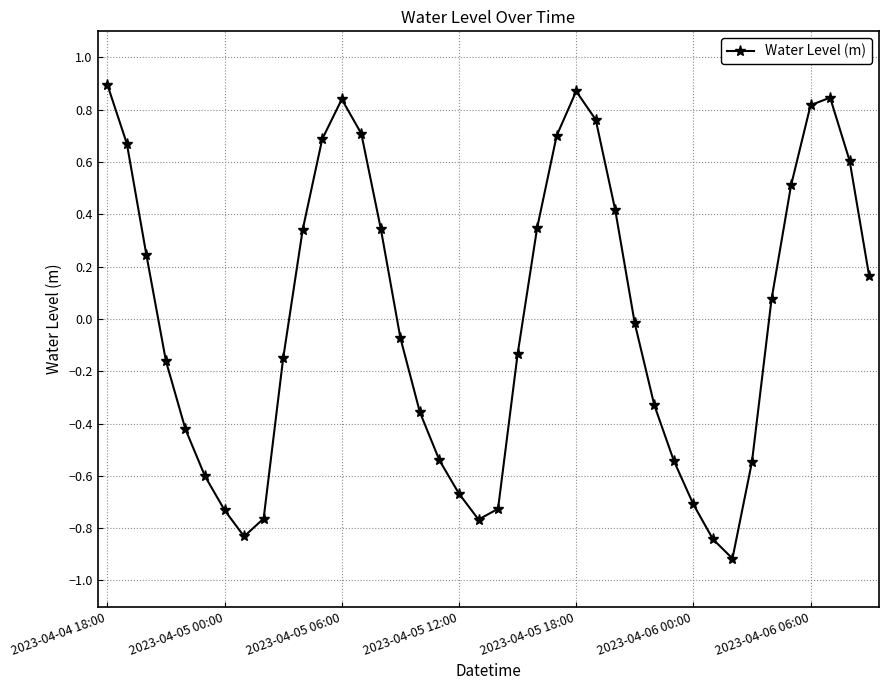

What is the difference between the maximum and minimum values?

1.8